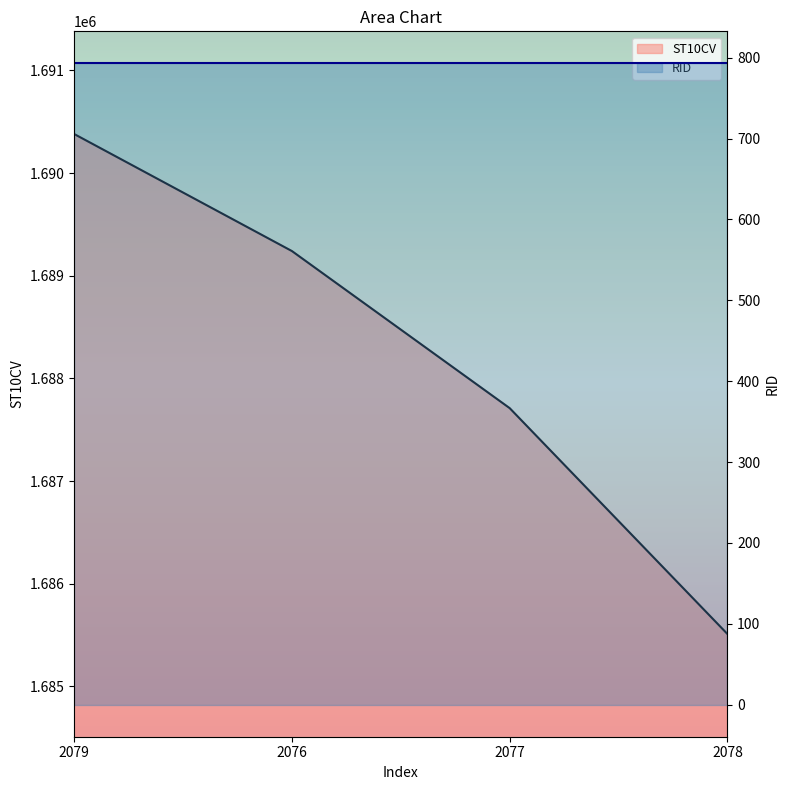

What is the label of the 2nd point from the right?

2077